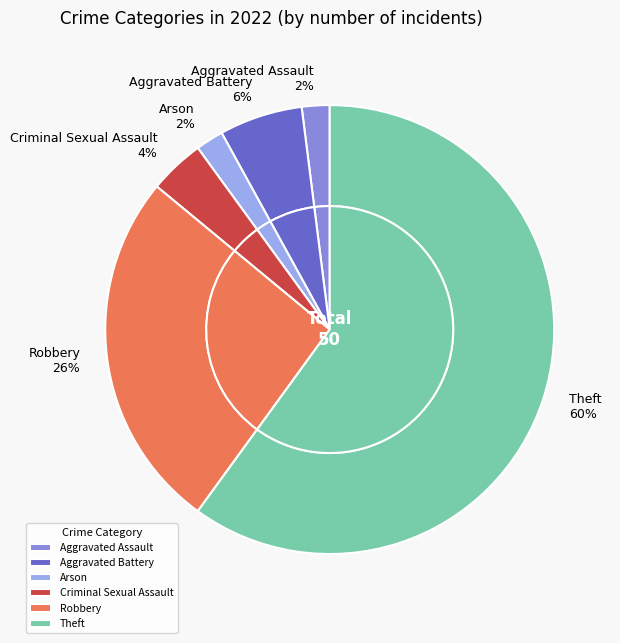

The Aggravated Assault slice represents 1% of the pie. True or false?

False